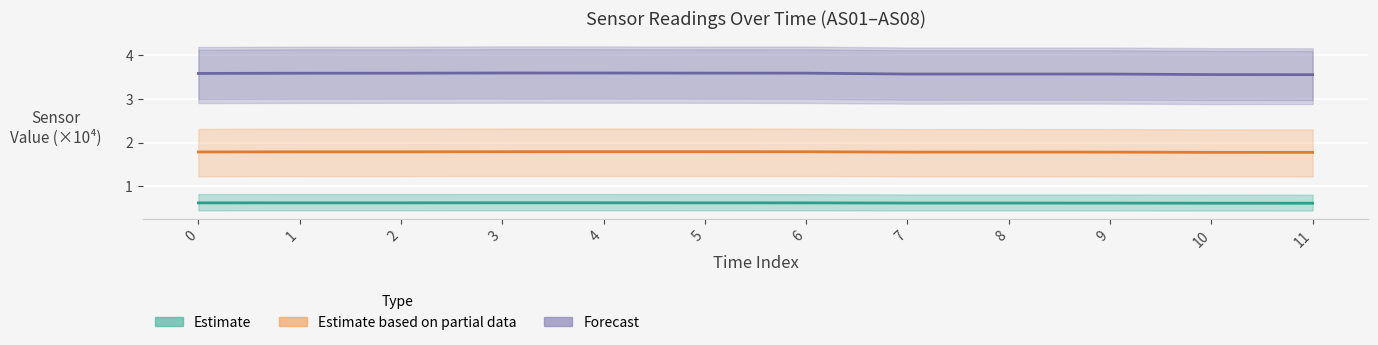

How many AS02 values are between 0 and 1?

12